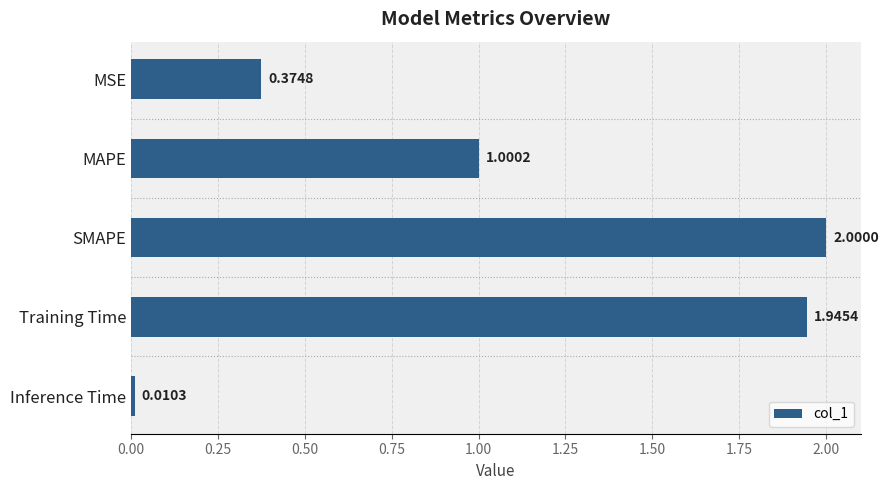

List the labels in order of value, largest first.

SMAPE, Training Time, MAPE, MSE, Inference Time